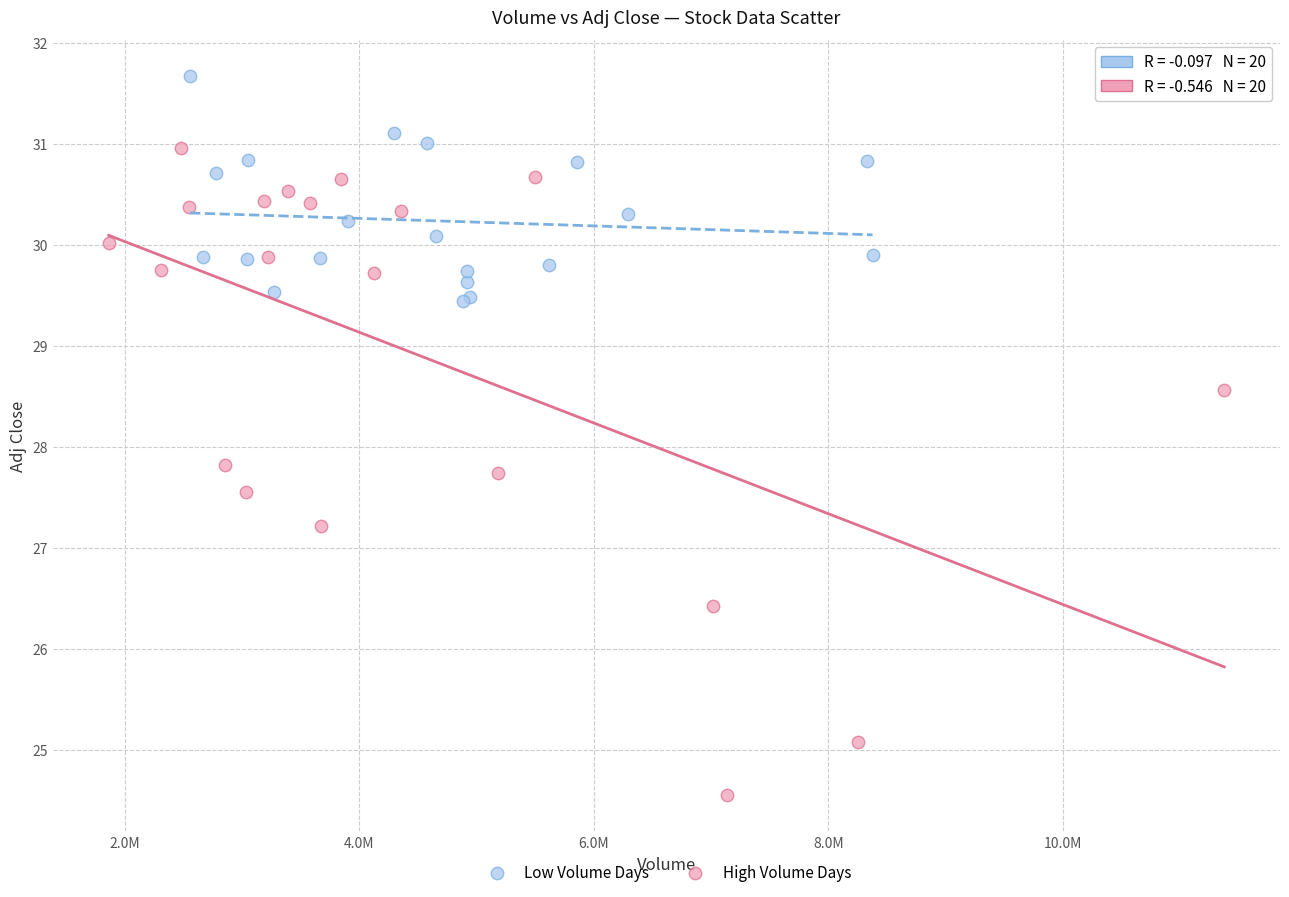

Which series reaches the maximum Y coordinate?

Low Volume Days